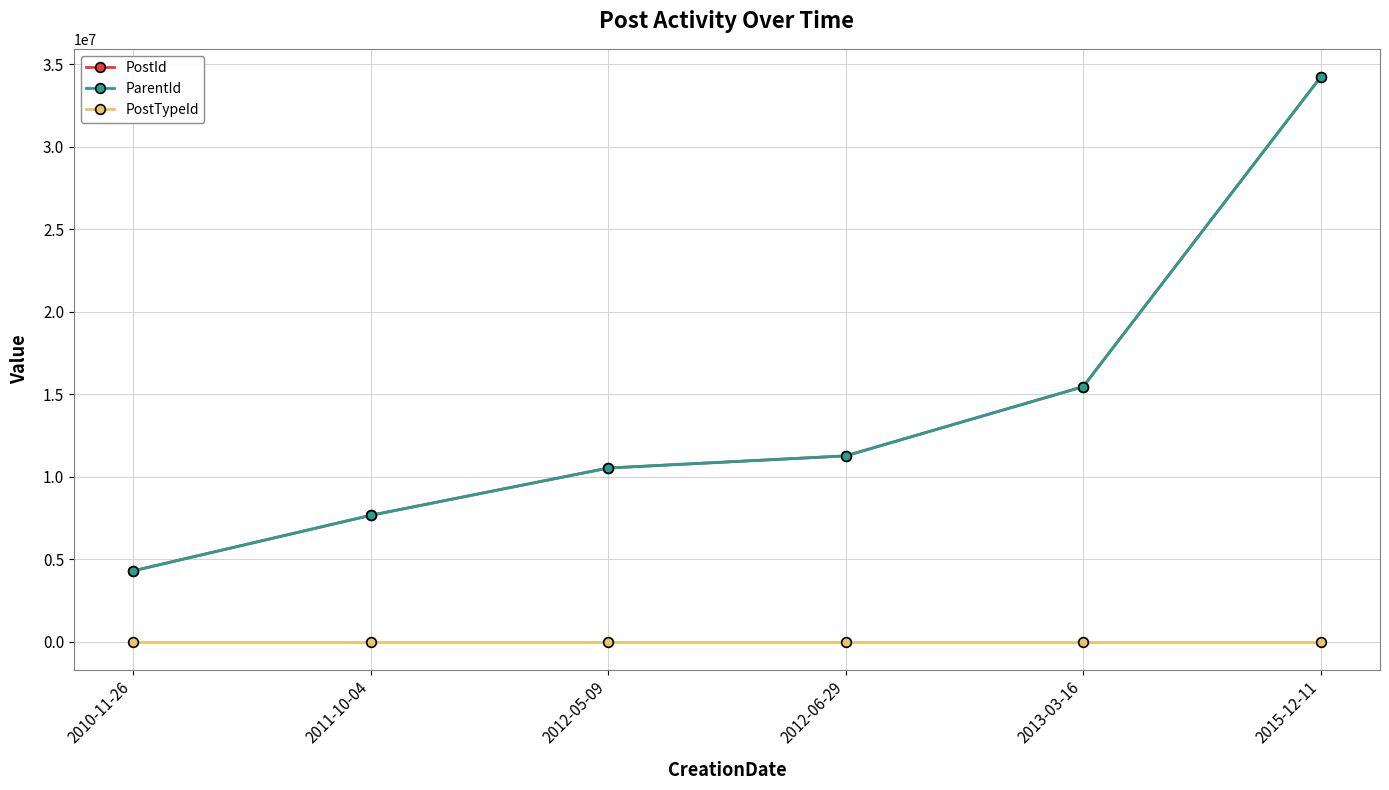

In PostTypeId, how many points are lower than both neighbors (excluding endpoints)?

1